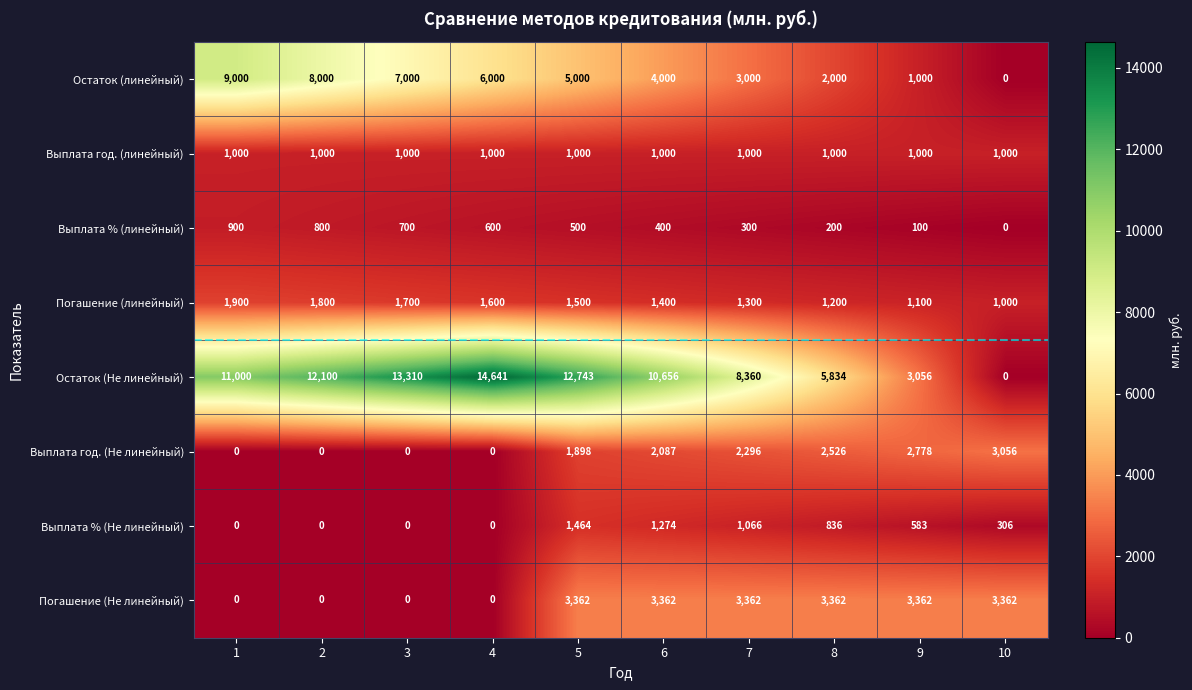

Read the Выплата % (линейный) value at 1, to the nearest 50.

900